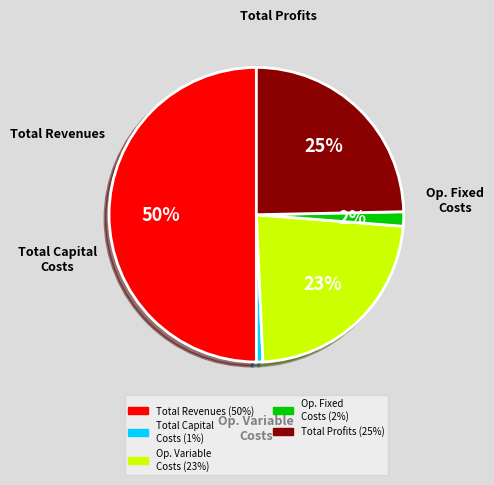

Count the number of slices in the pie.

5